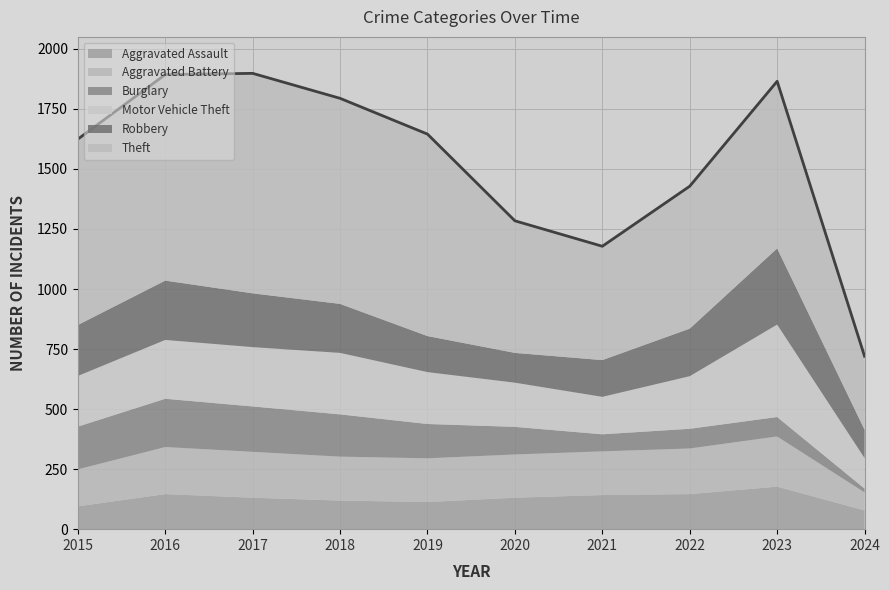

Reading left to right, what are all the values shown in this chart?

Aggravated Assault: 95	146	131	119	113	131	142	146	177	78
Aggravated Battery: 154	196	191	183	182	180	182	190	209	75
Burglary: 178	201	189	176	143	115	71	82	81	16
Motor Vehicle Theft: 211	245	247	256	216	184	156	219	385	127
Robbery: 212	247	224	204	150	124	153	198	317	118
Theft: 774	858	916	856	841	550	474	593	696	306